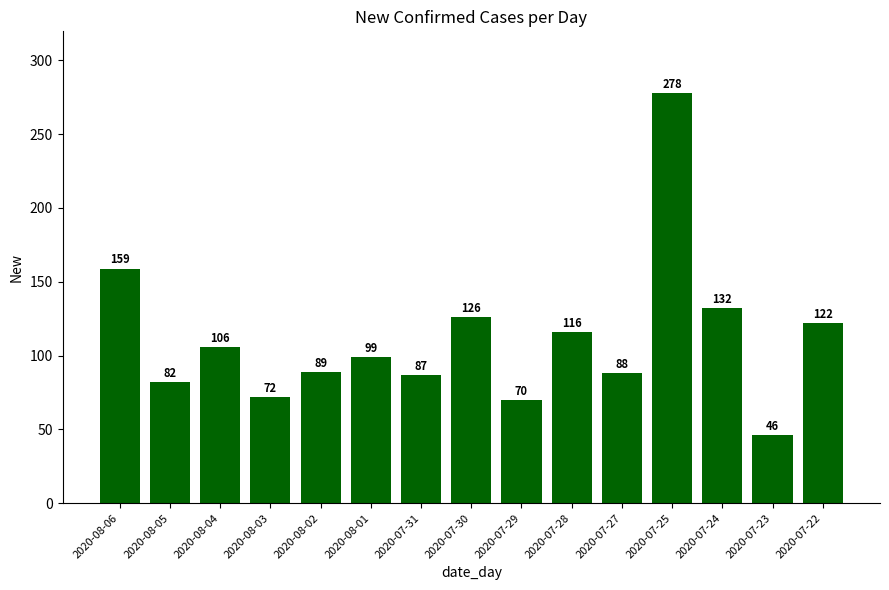

What is the approximate value at 2020-07-22, to the nearest 10?

120